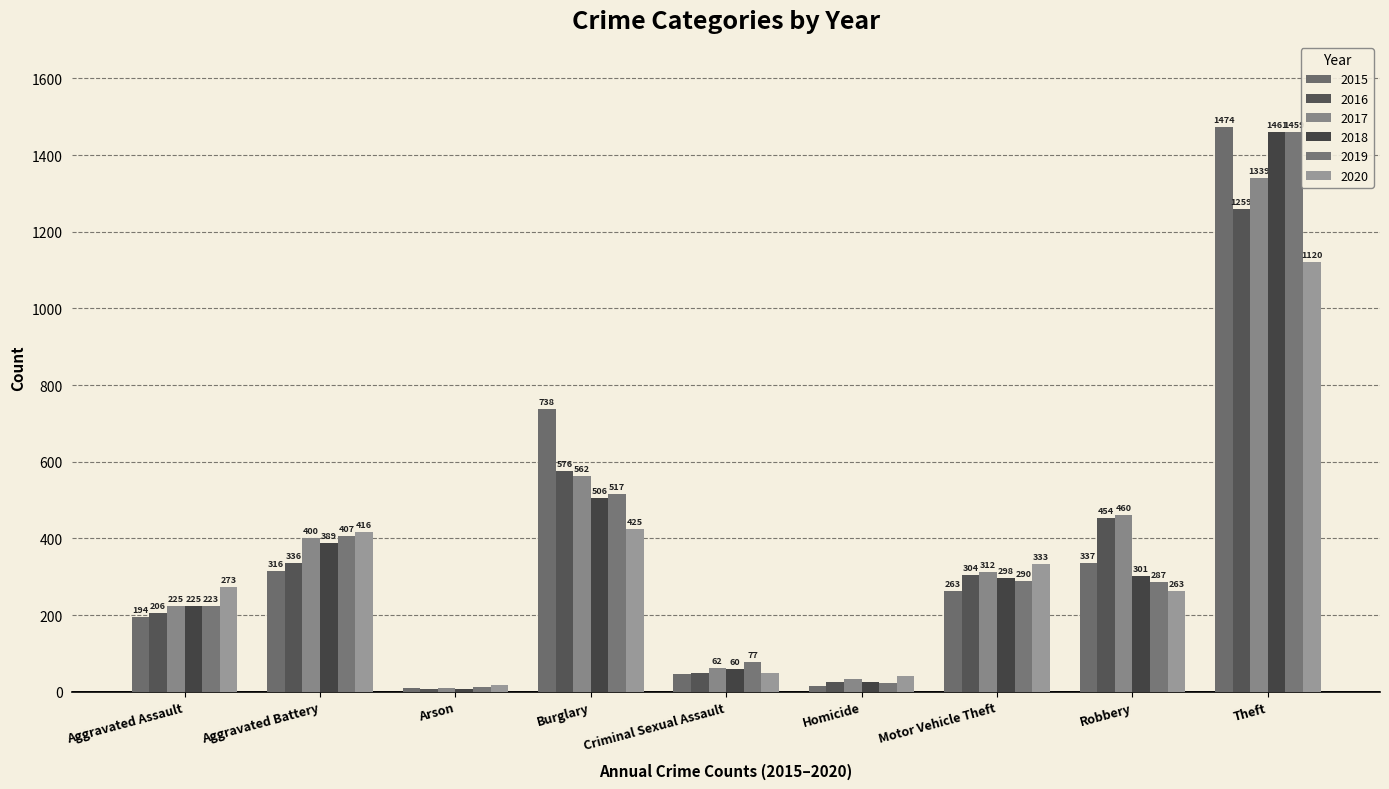

True or false: 2017 has a value of 353 at Burglary.

False